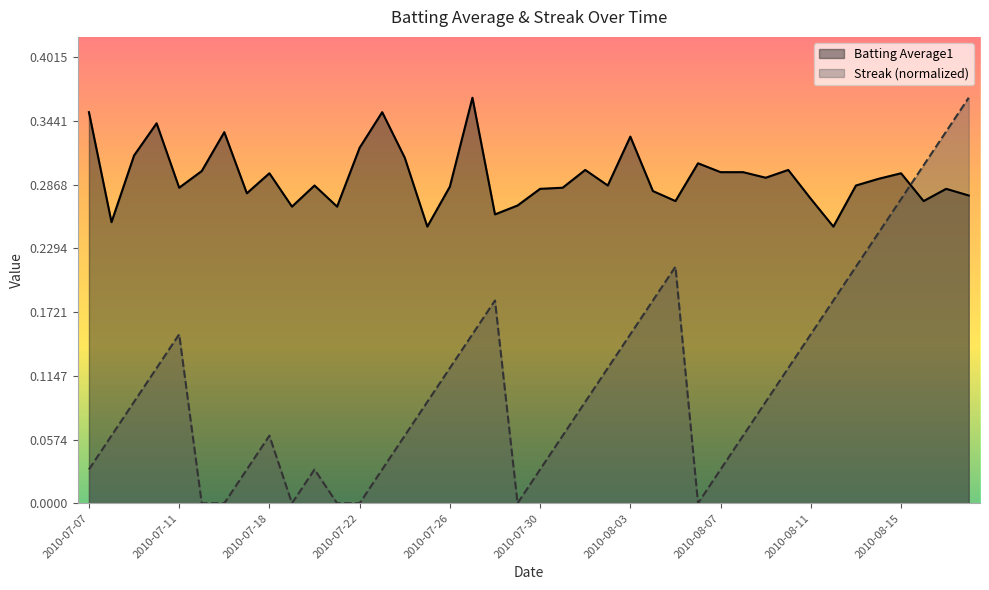

The Streak series shows 0.0 at 2010-07-16. True or false?

True